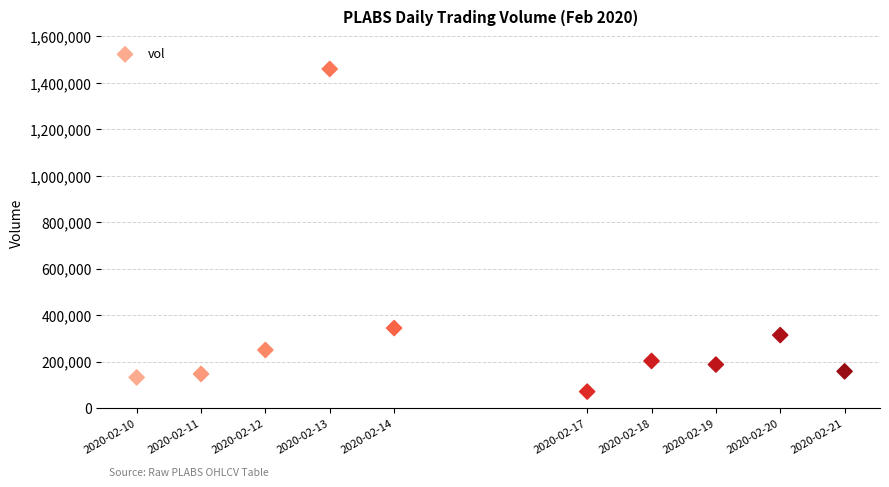

What is the range of X values (max minus min)?

950400